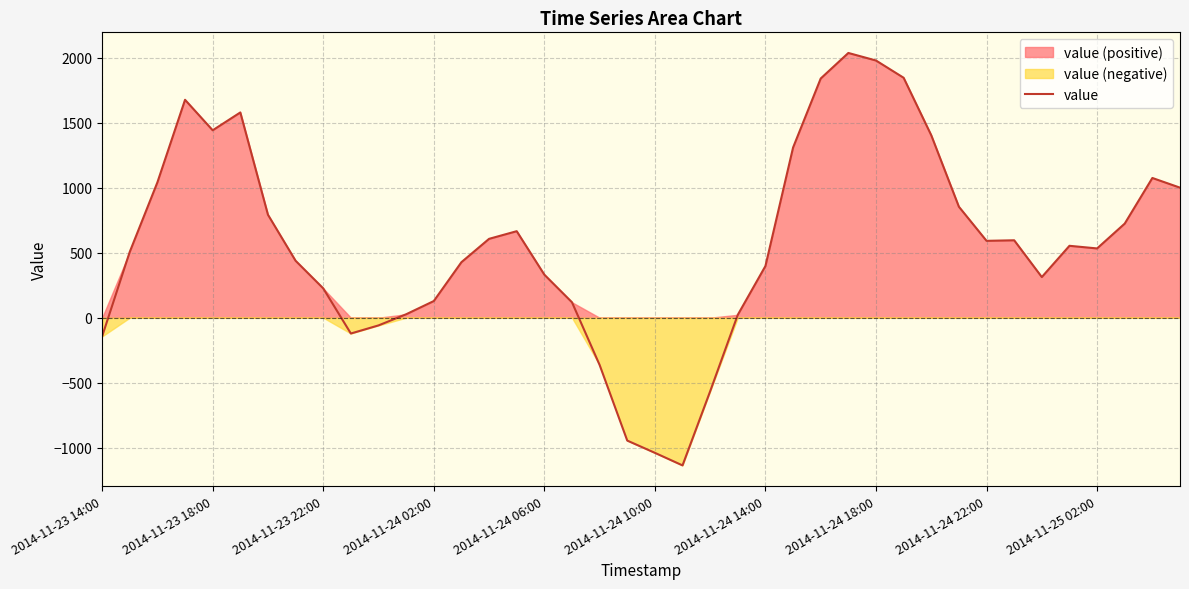

Is it true that the value at 33 is 596.2?

True